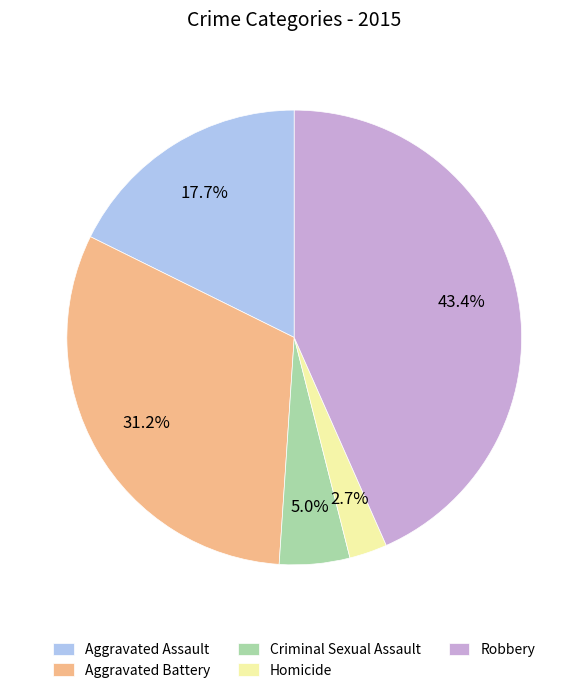

Which has a higher value, Homicide or Robbery?

Robbery